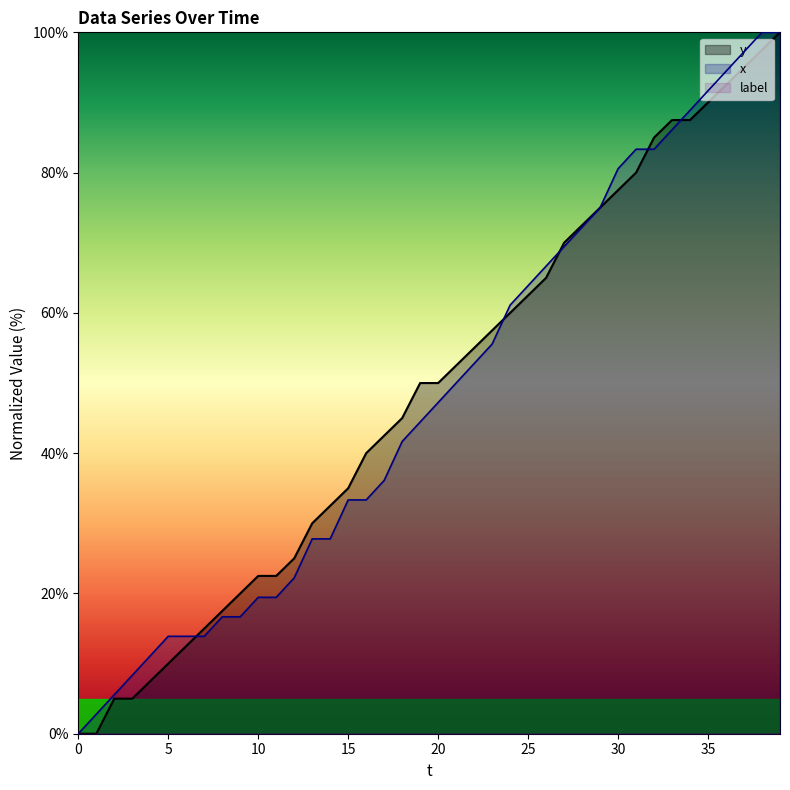

Reading right to left, list all the values displayed in this chart.

y: 100.0	97.5	95.0	92.5	90.0	87.5	87.5	85.0	80.0	77.5	75.0	72.5	70.0	65.0	62.5	60.0	57.5	55.0	52.5	50.0	50.0	45.0	42.5	40.0	35.0	32.5	30.0	25.0	22.5	22.5	20.0	17.5	15.0	12.5	10.0	7.5	5.0	5.0	0.0	0.0
x: 100.0	100.0	97.2	94.4	91.7	88.9	86.1	83.3	83.3	80.6	75.0	72.2	69.4	66.7	63.9	61.1	55.6	52.8	50.0	47.2	44.4	41.7	36.1	33.3	33.3	27.8	27.8	22.2	19.4	19.4	16.7	16.7	13.9	13.9	13.9	11.1	8.3	5.6	2.8	0.0